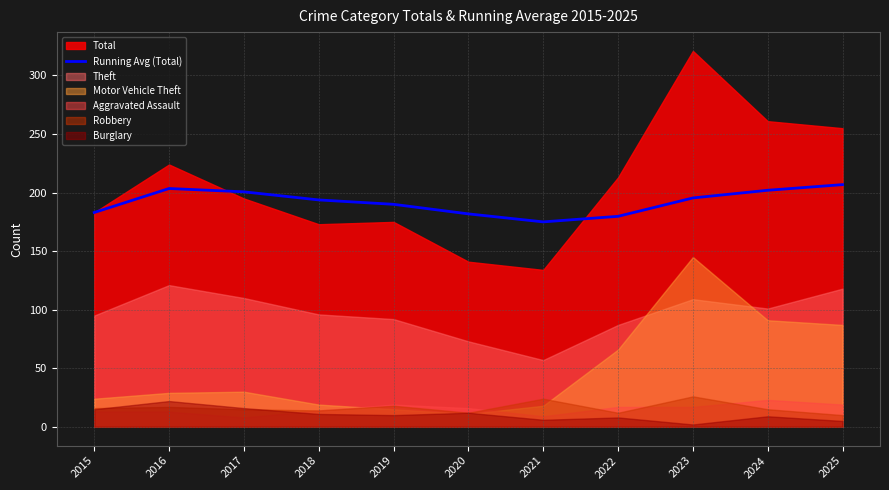

How many points are lower than both their immediate neighbors (excluding endpoints)?

1